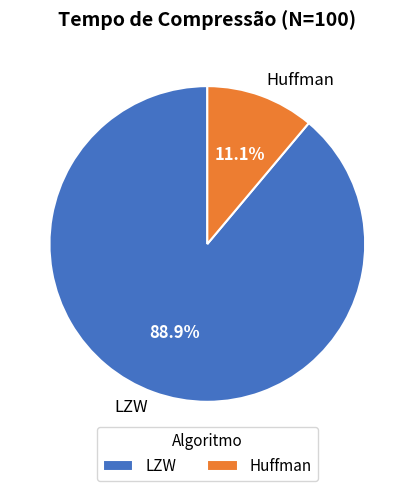

What is the largest slice in the pie chart?

LZW